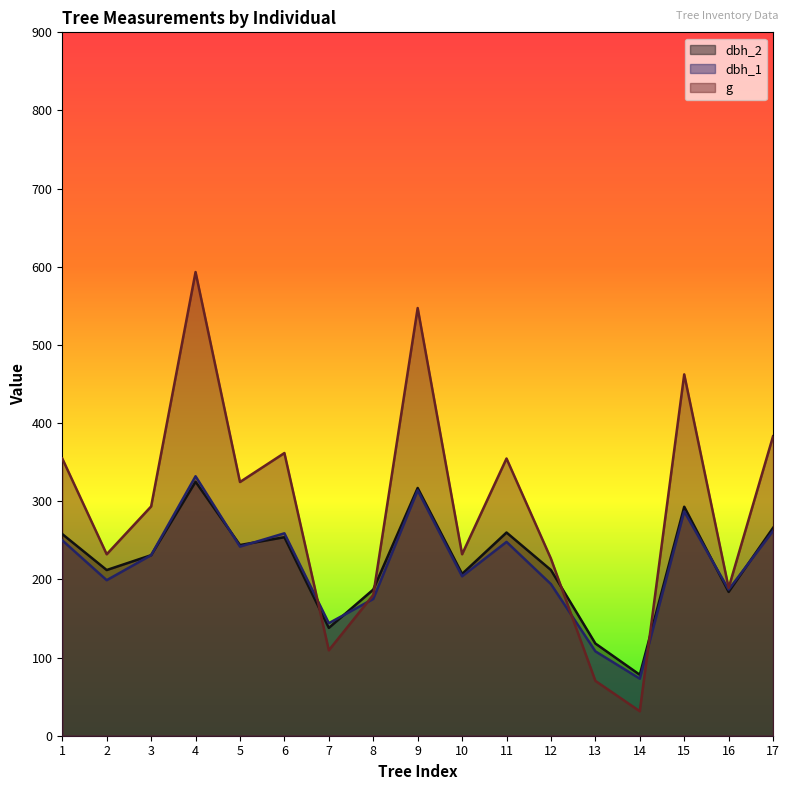

What are all the series names shown in the legend?

dbh_2, dbh_1, g